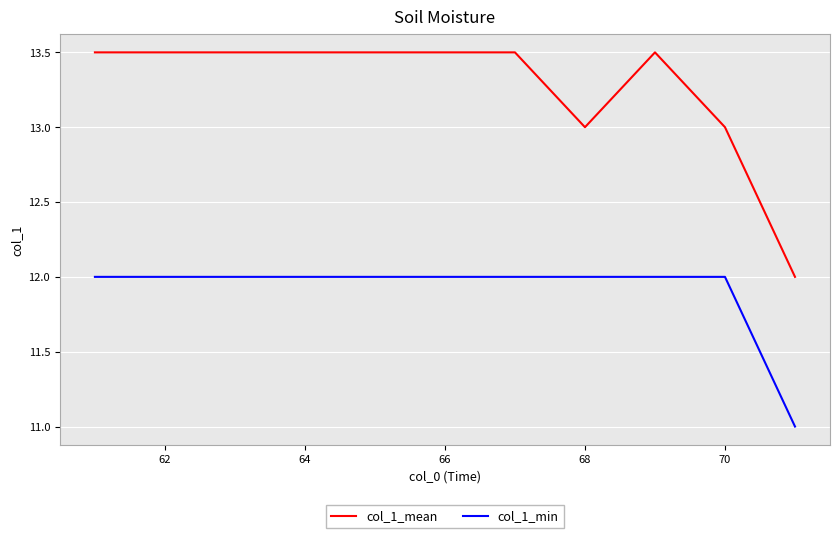

What is the maximum value shown in the chart?

13.5